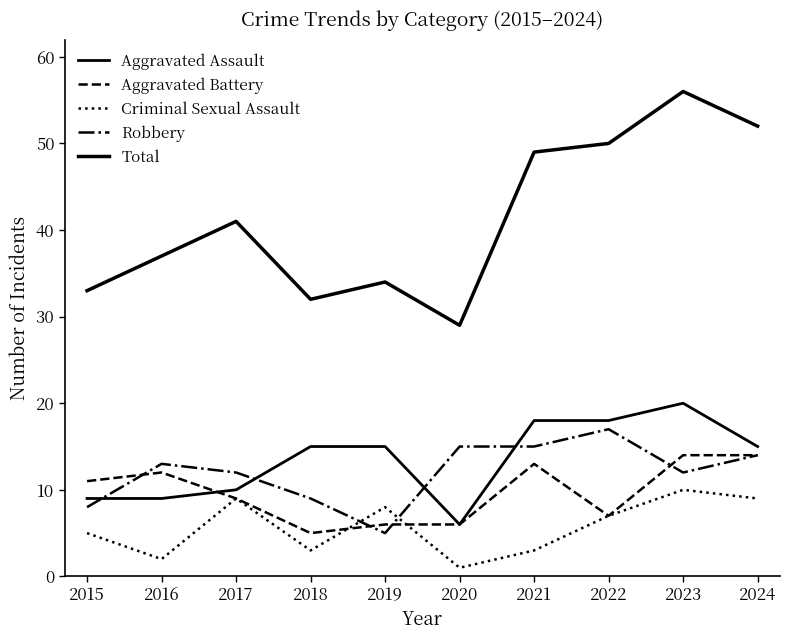

Does the chart display data point markers on the line(s)?

No